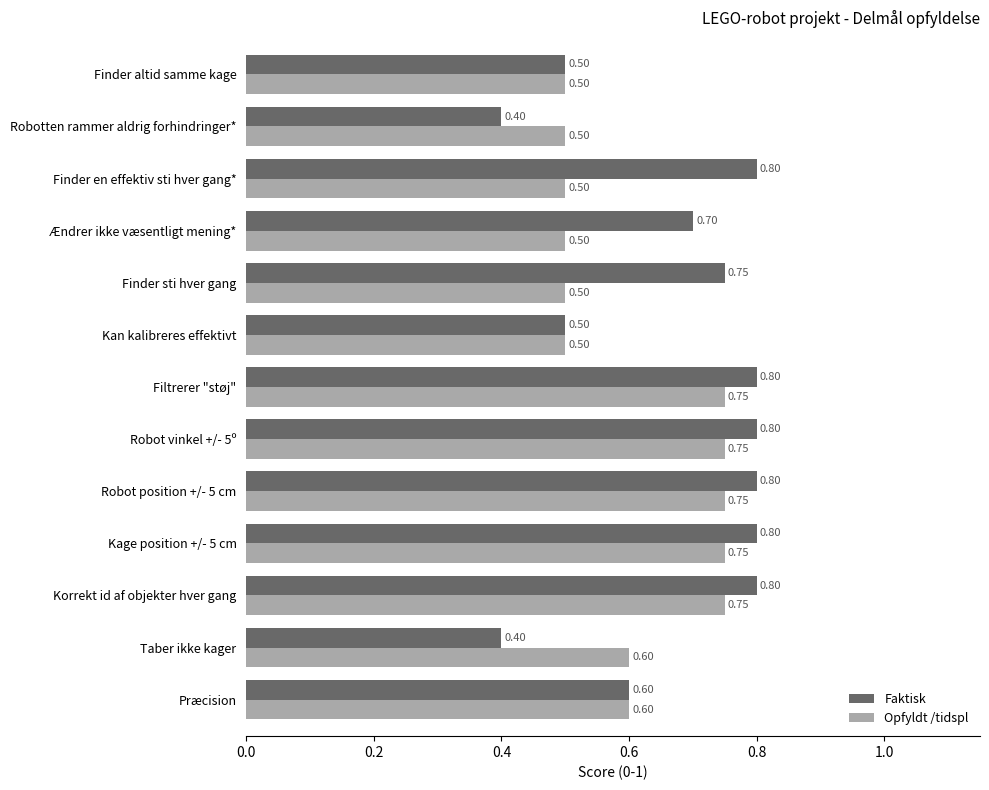

Rank the series at Robotten rammer aldrig forhindringer* from lowest to highest value.

Faktisk, Opfyldt /tidspl